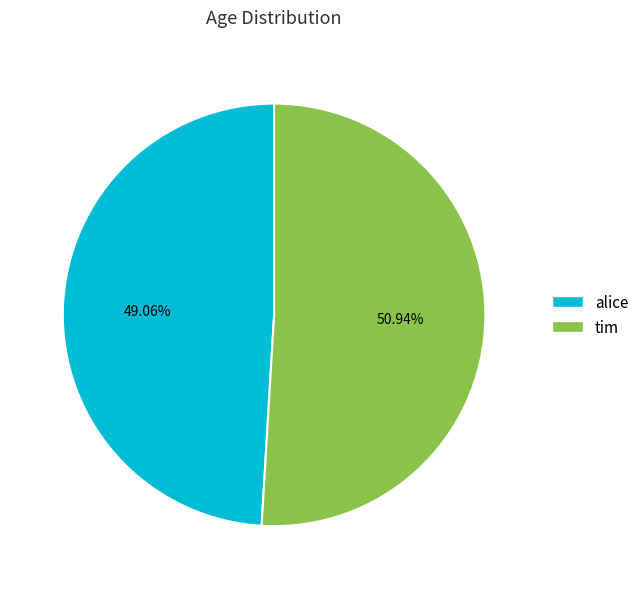

Between tim and alice, which is larger?

tim